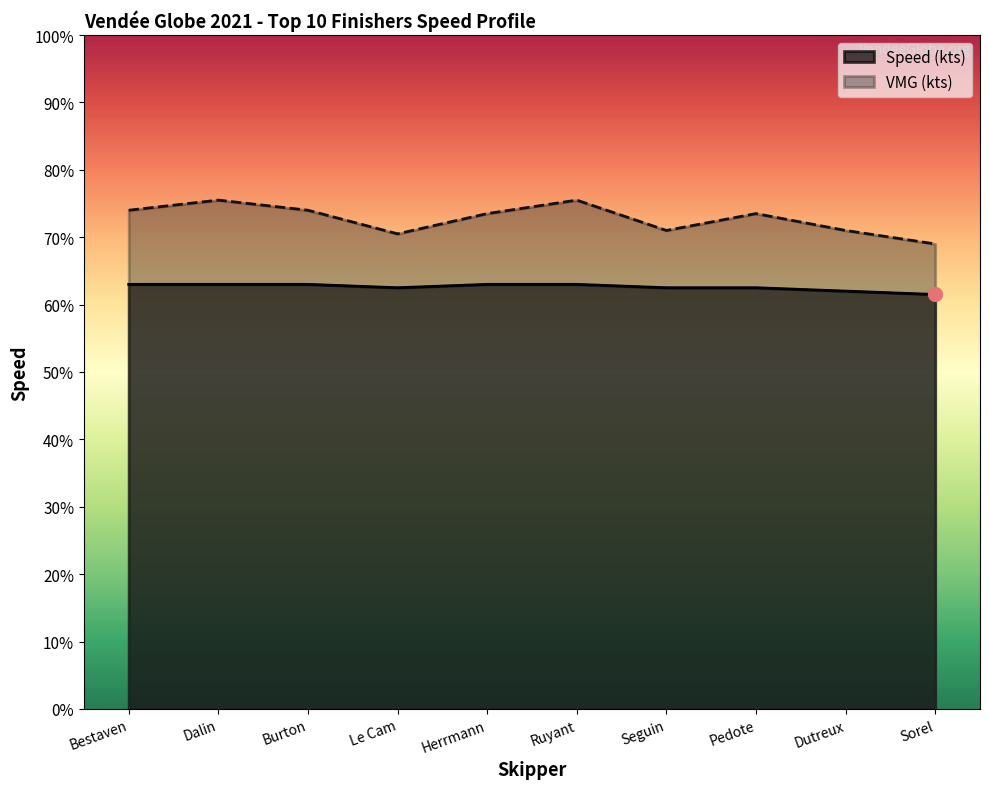

What are all the series names shown in the legend?

Speed (kts), VMG (kts)